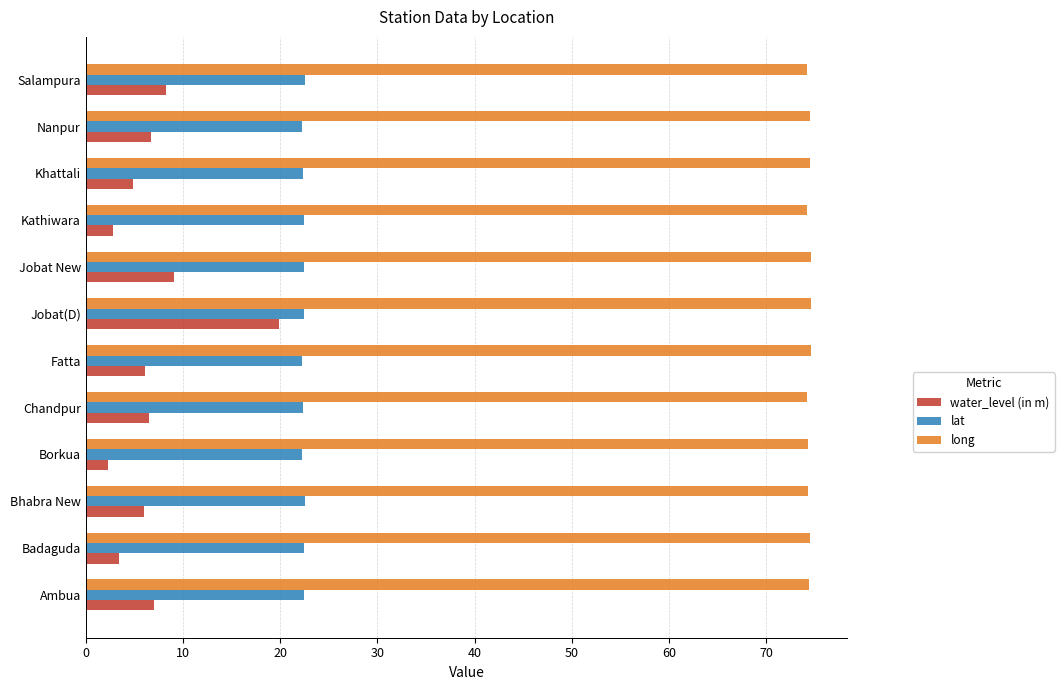

Count the long values in the range 74 to 75.

12